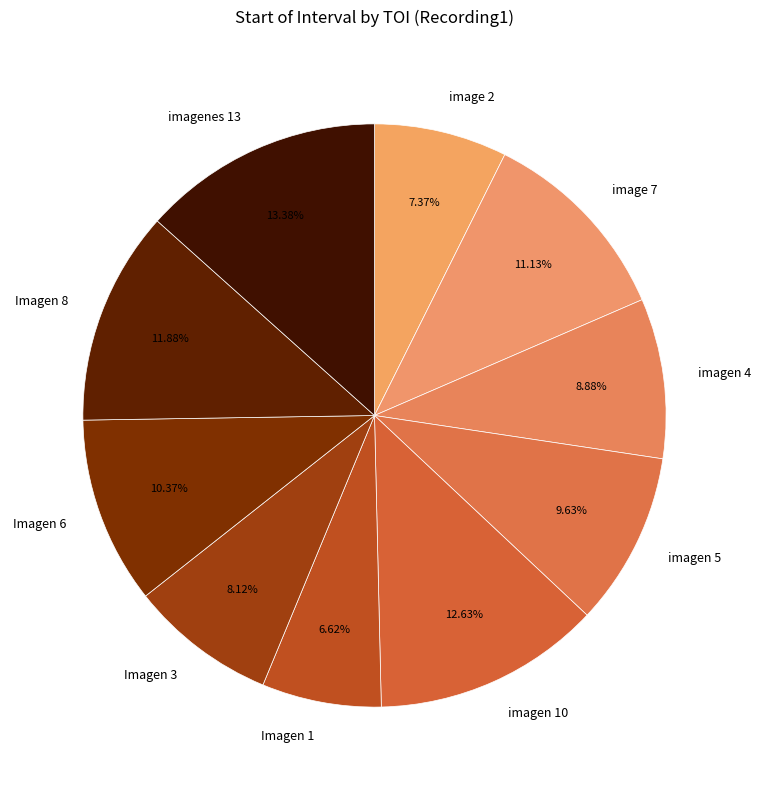

Which category has the biggest portion of the pie?

imagenes 13